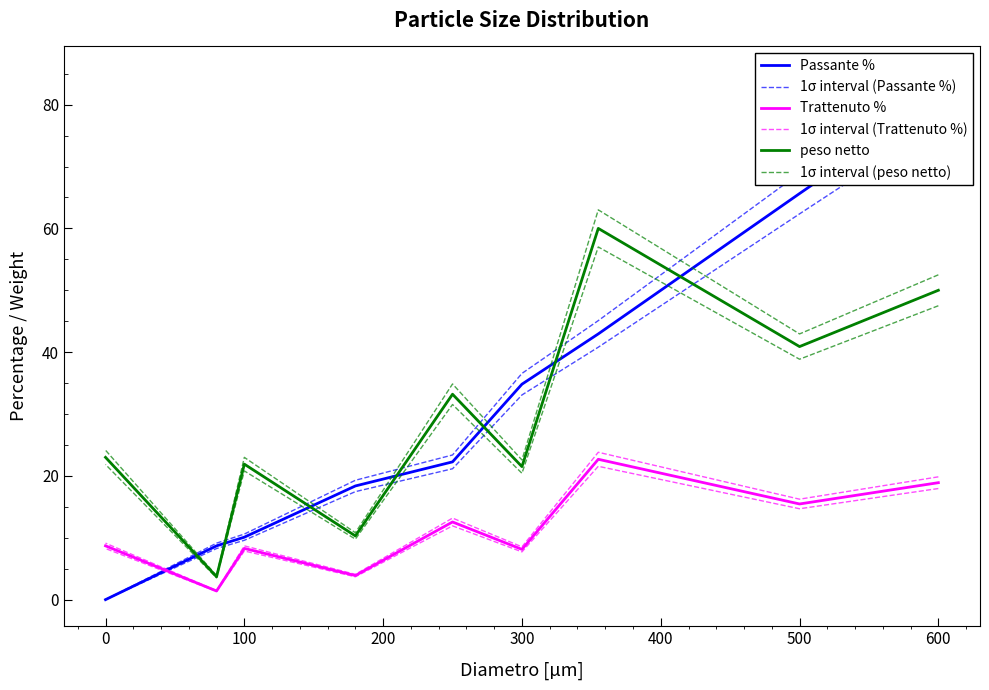

What position from the right is 100?

7